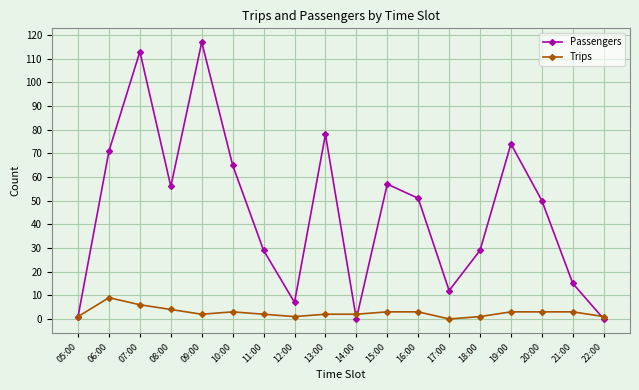

At which category does Trips reach its first local peak?

06:00